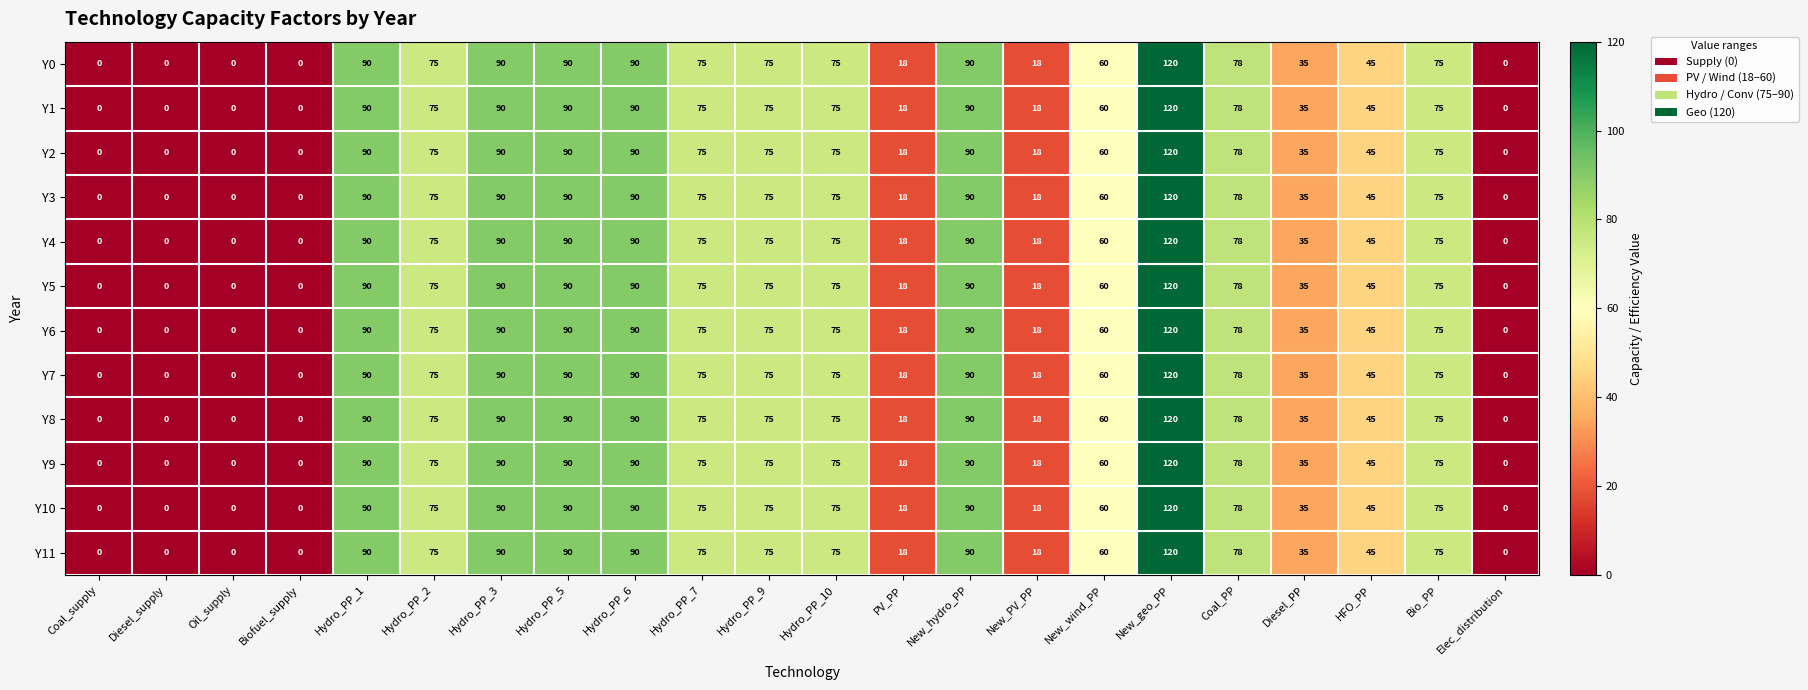

At which category is the sum across all series the highest?

New_geo_PP